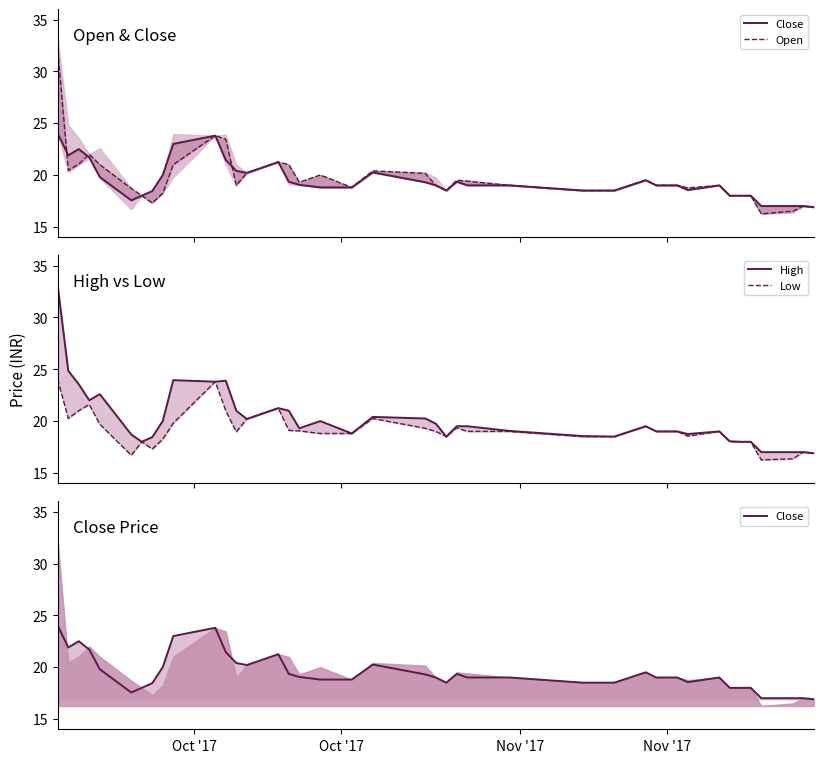

Rank the series by their maximum value, from highest to lowest.

High, Open, Close, Low